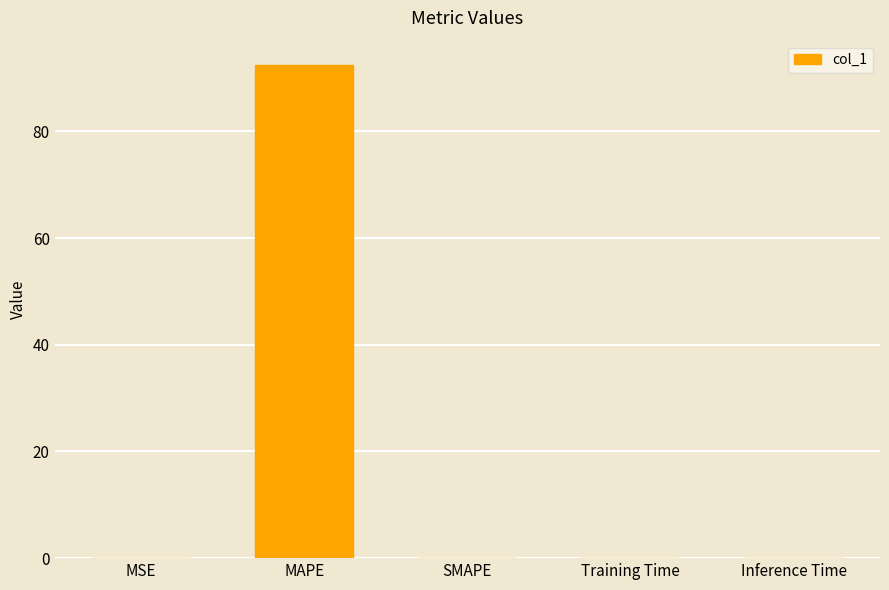

The chart shows a value of 92.4 at MAPE. True or false?

True